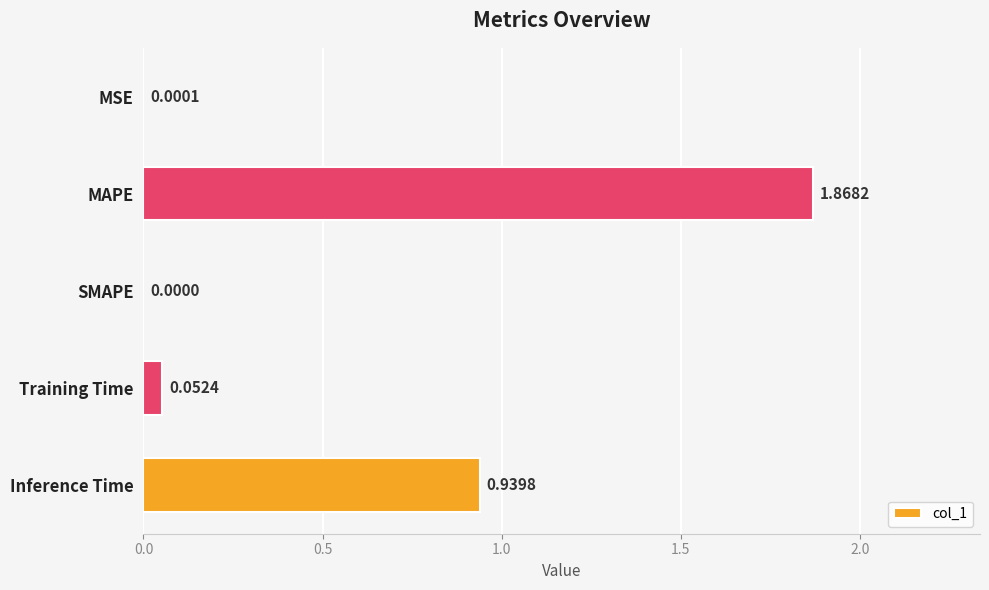

Which label corresponds to the largest value in the chart?

MAPE